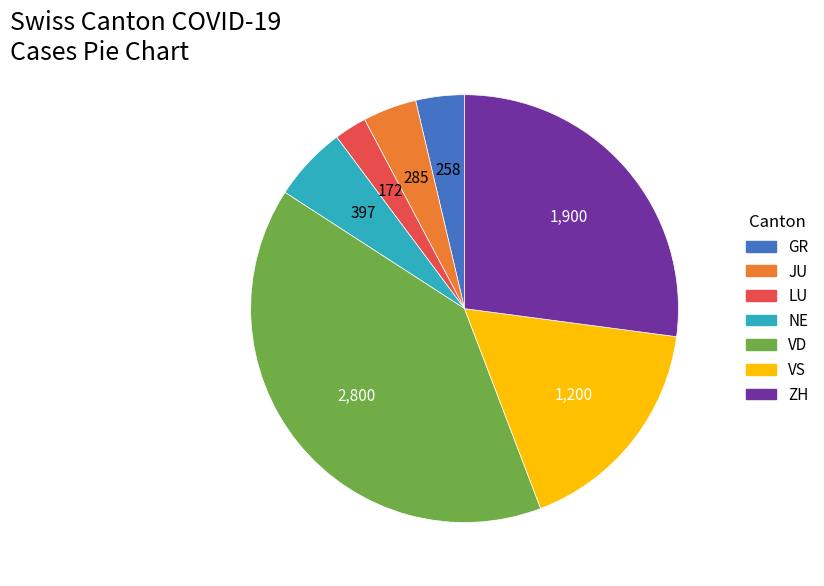

Between VS and GR, which is larger?

VS